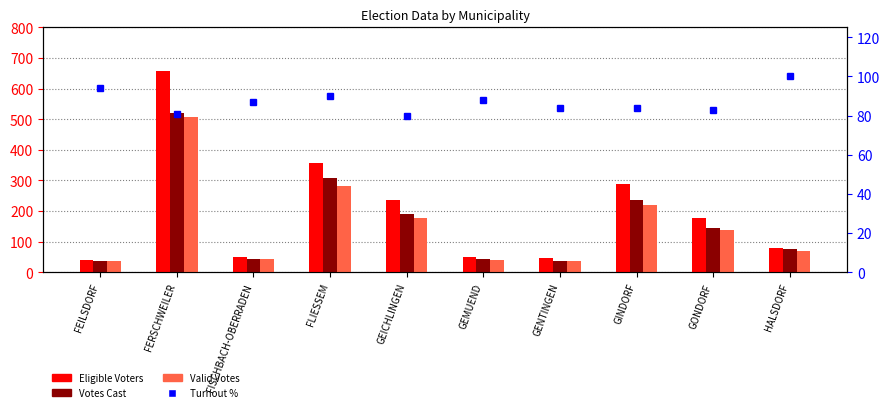

Which category has the lowest value in the Eligible Voters series?

FEILSDORF